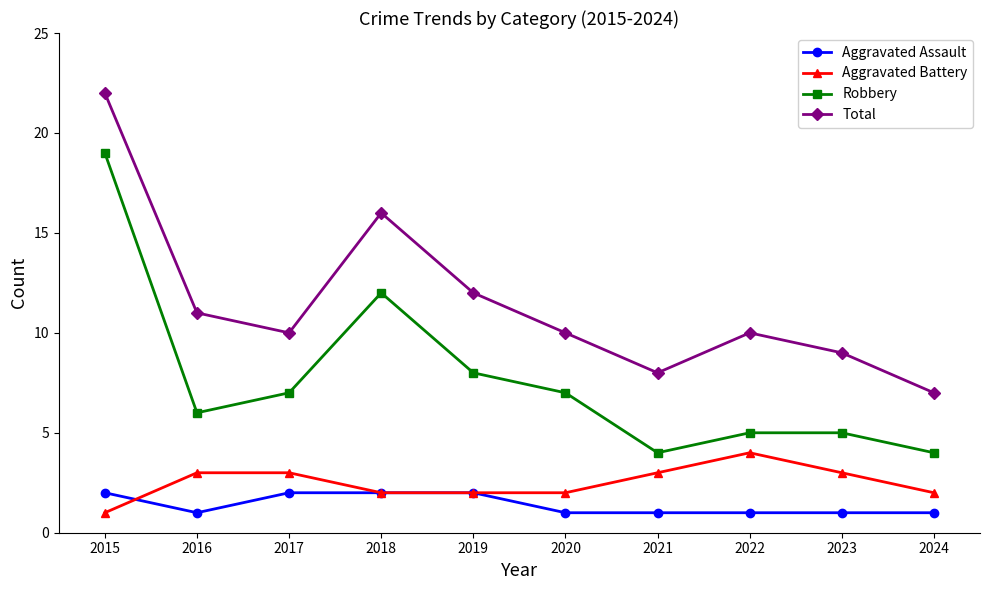

How many lines are shown in the chart?

4